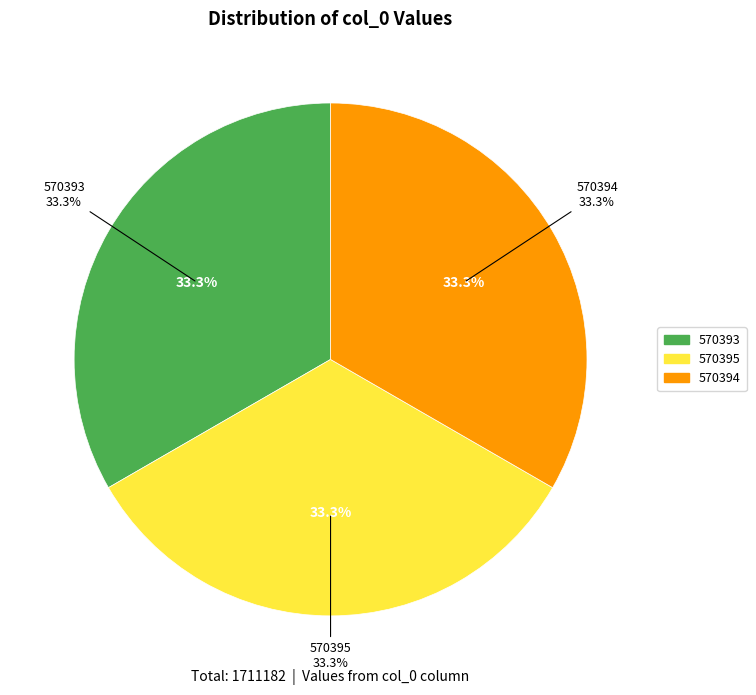

Is it true that 570395 is 21% of the pie?

False